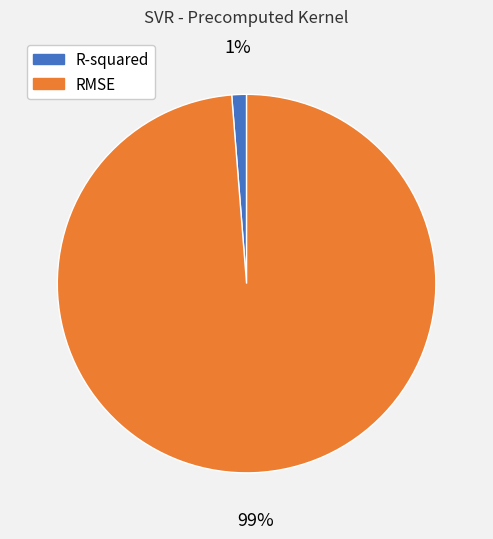

To the nearest percent, what percentage of the pie is R-squared?

1%